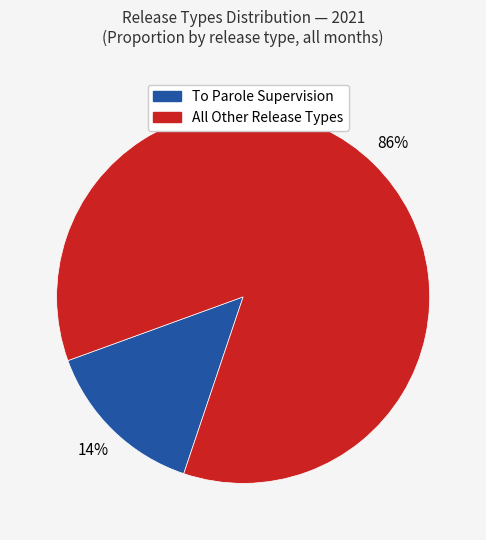

To the nearest percent, what is the combined percentage of All Other Release Types and To Parole Supervision?

100%